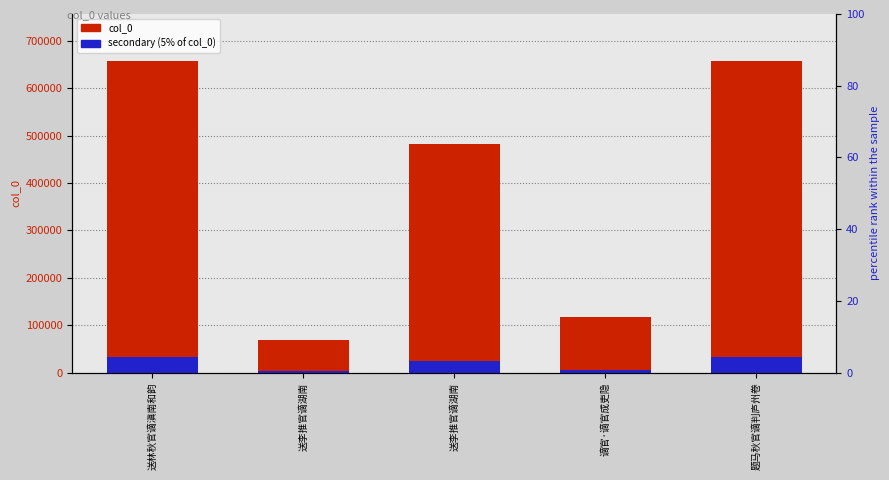

Is the value of col_0 at 送李推官谪湖南 greater than the value of secondary at 送李推官谪湖南?

Yes